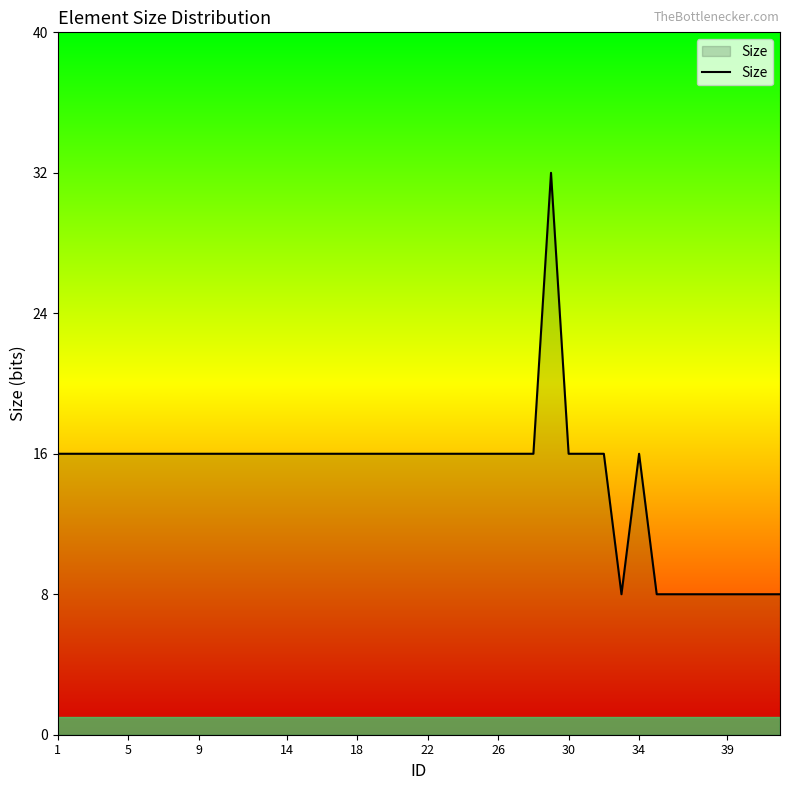

What is the difference between the maximum and minimum values?

24